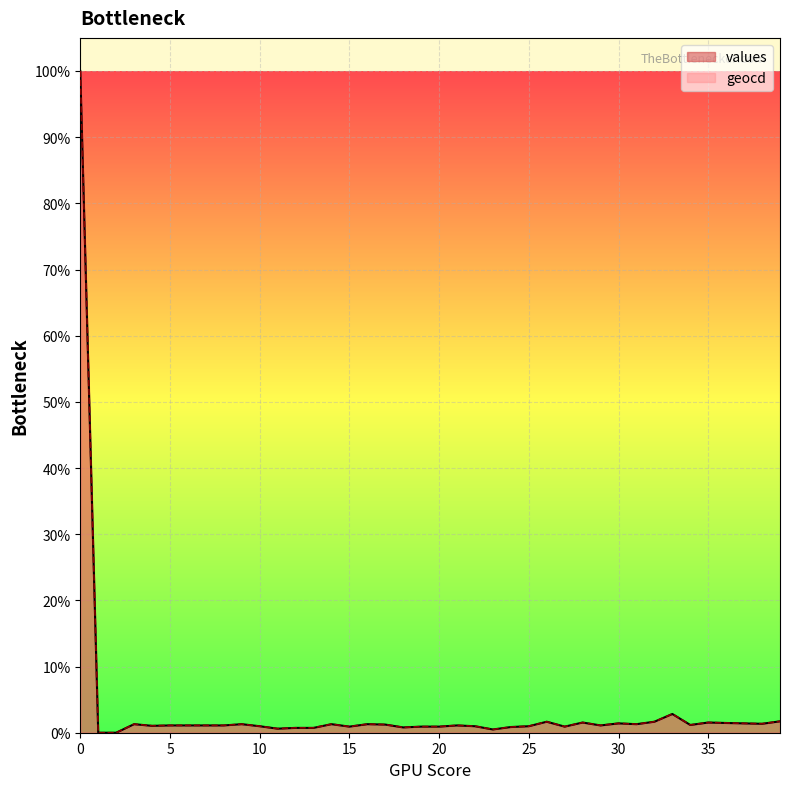

Reading left to right, transcribe all the data shown in this chart.

values: 100.0	0.0	0.0	1.3	1.0	1.1	1.1	1.1	1.1	1.3	1.0	0.6	0.7	0.7	1.3	0.9	1.3	1.2	0.8	0.9	0.9	1.1	1.0	0.5	0.9	1.0	1.7	0.9	1.5	1.1	1.4	1.3	1.7	2.8	1.2	1.5	1.5	1.4	1.4	1.7
geocd: 100.0	0.0	0.0	1.3	1.0	1.1	1.1	1.1	1.1	1.3	1.0	0.6	0.7	0.7	1.3	0.9	1.3	1.2	0.8	0.9	0.9	1.1	1.0	0.5	0.9	1.0	1.7	0.9	1.5	1.1	1.4	1.3	1.7	2.8	1.2	1.5	1.5	1.4	1.4	1.7